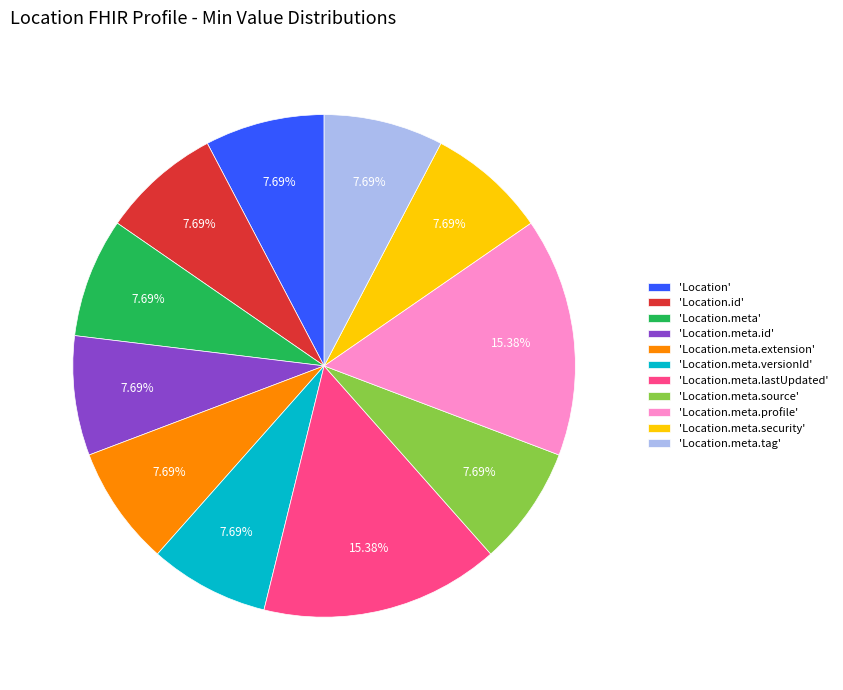

Is 'Location.meta' the majority of the pie?

No